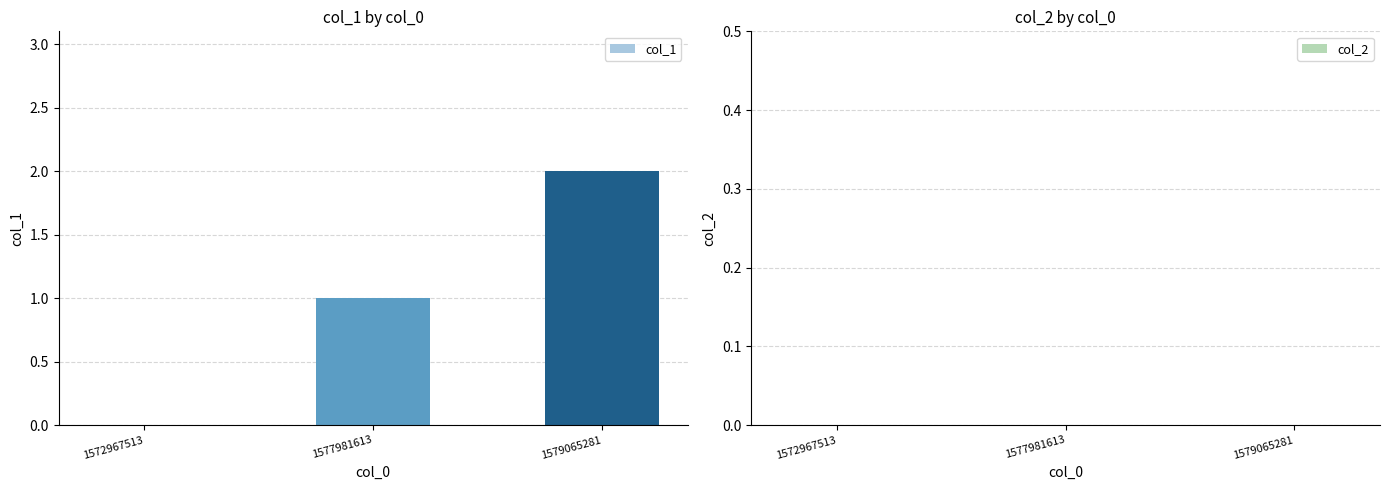

The value at 1579065281 is 4. True or false?

False